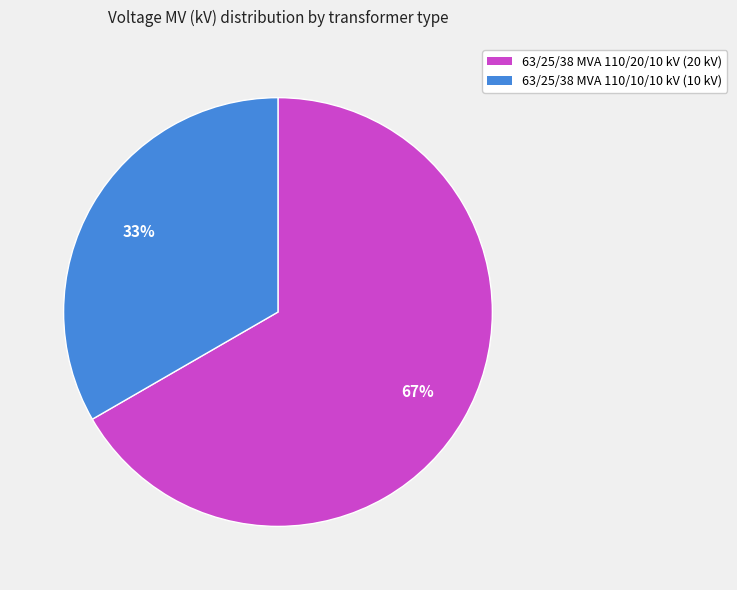

To the nearest percent, what percentage of the pie is 63/25/38 MVA 110/20/10 kV?

67%